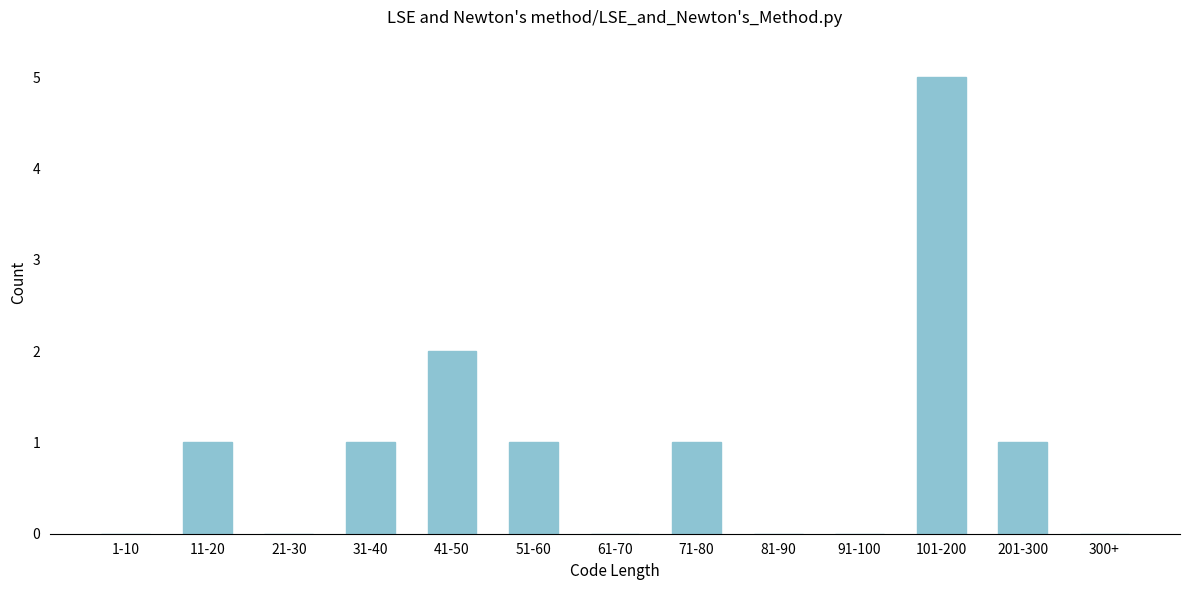

Which has a higher value, 81-90 or 41-50?

41-50